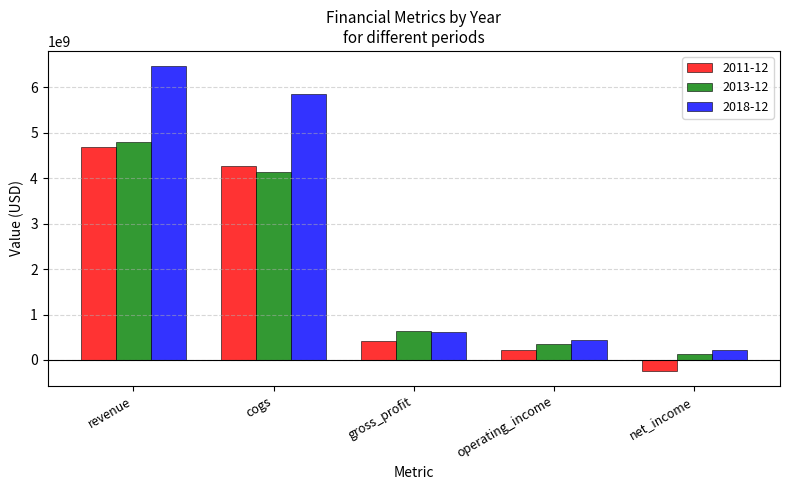

At which category is the sum across all series the highest?

revenue